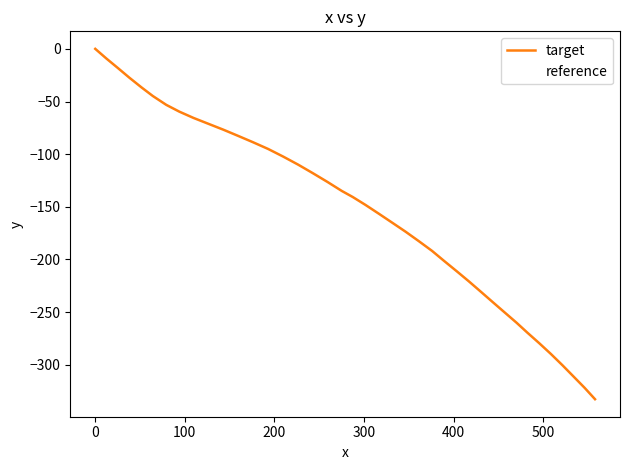

What are all the series names shown in the legend?

target, reference